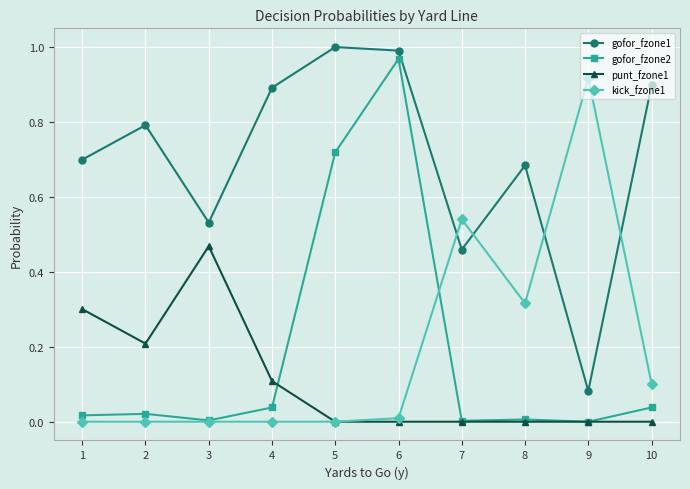

At which category is the sum across all series the highest?

6